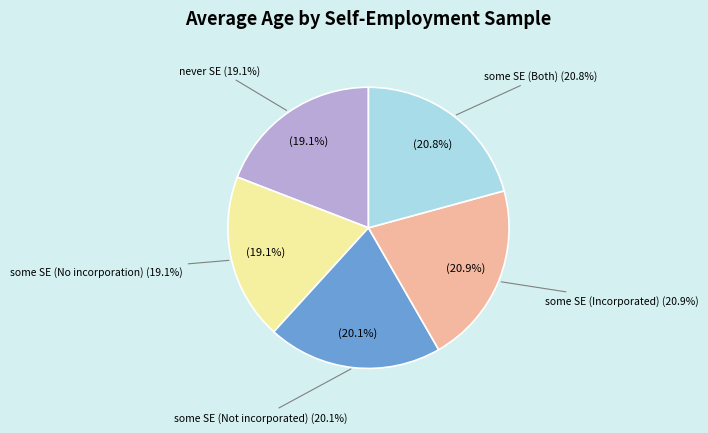

Rank the categories by value from highest to lowest.

some SE (Incorporated), some SE (Both), some SE (Not incorporated), never SE, some SE (No incorporation)